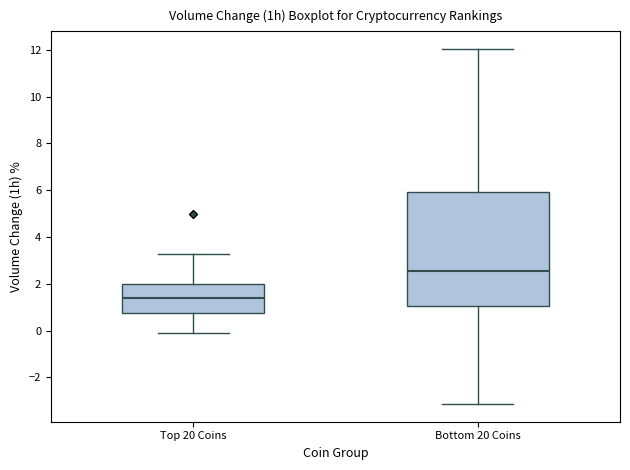

Which box's median line is the highest?

Bottom 20 Coins